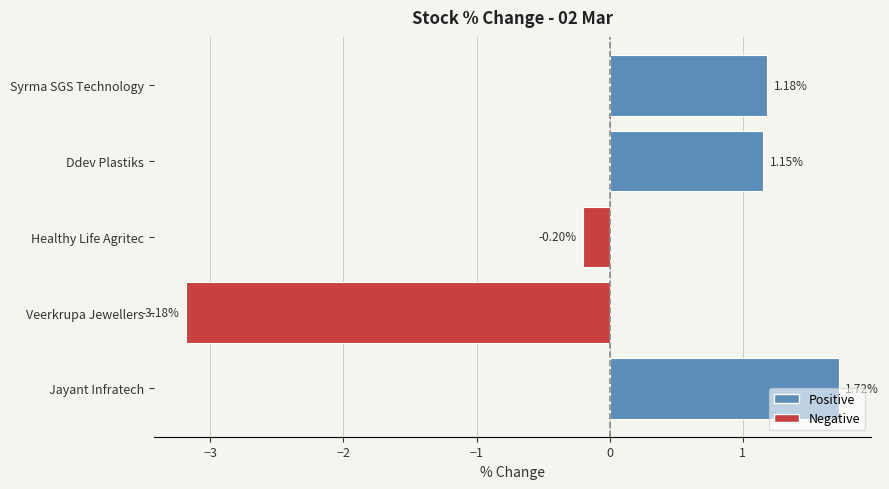

Rank the categories by value from lowest to highest.

Veerkrupa Jewellers, Healthy Life Agritec, Ddev Plastiks, Syrma SGS Technology, Jayant Infratech